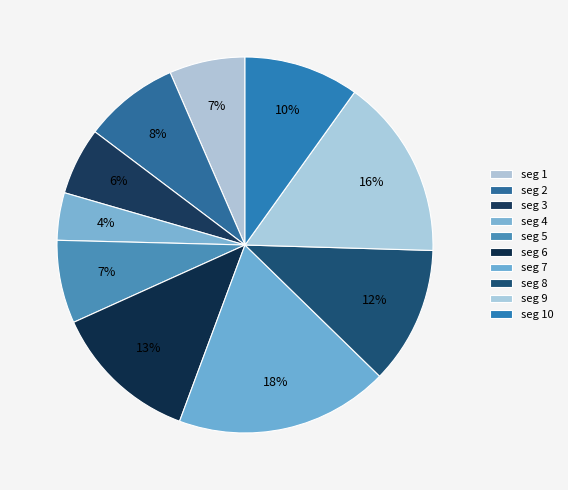

Count the number of slices in the pie.

10